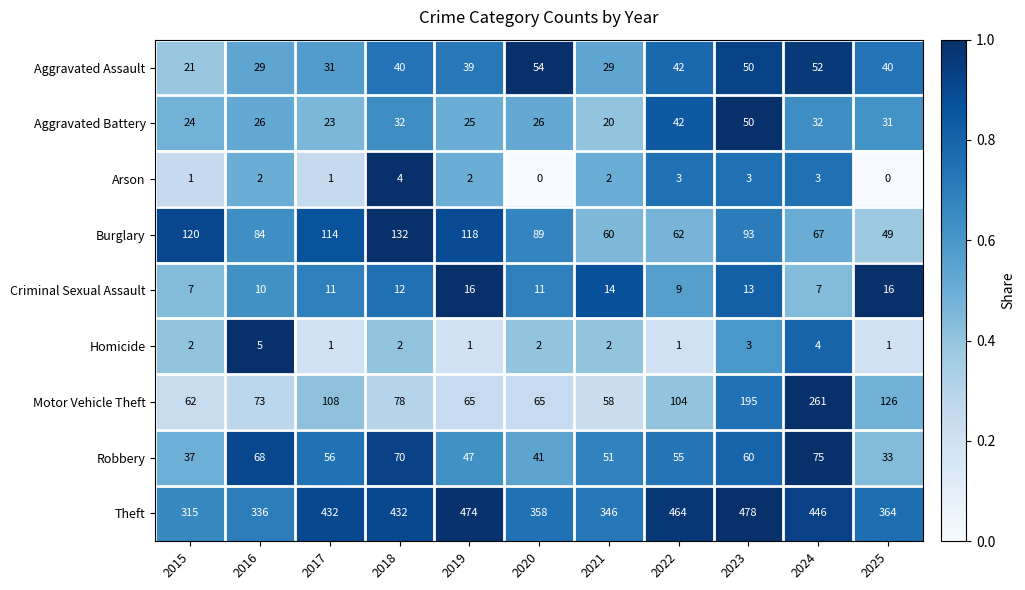

How many Homicide values are between 1 and 3?

9